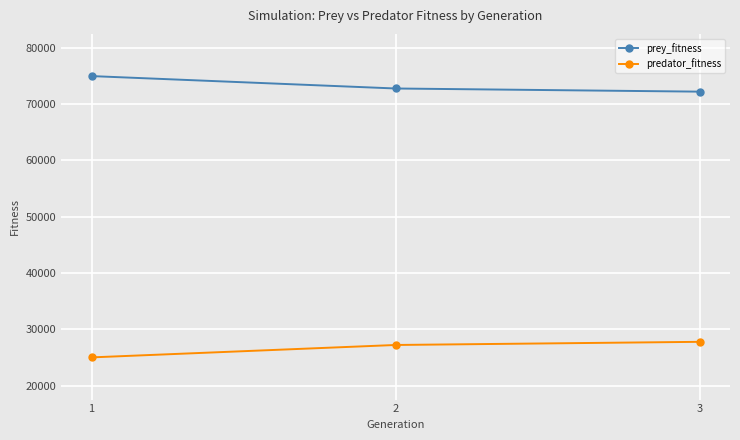

At which label does predator_fitness reach its minimum?

1